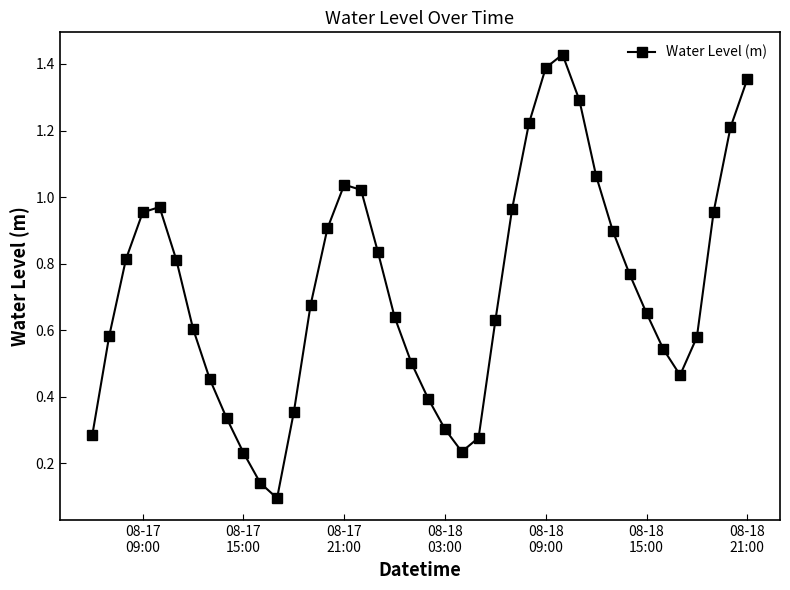

How many interior local valleys (lower than both neighbors) does the data have?

3